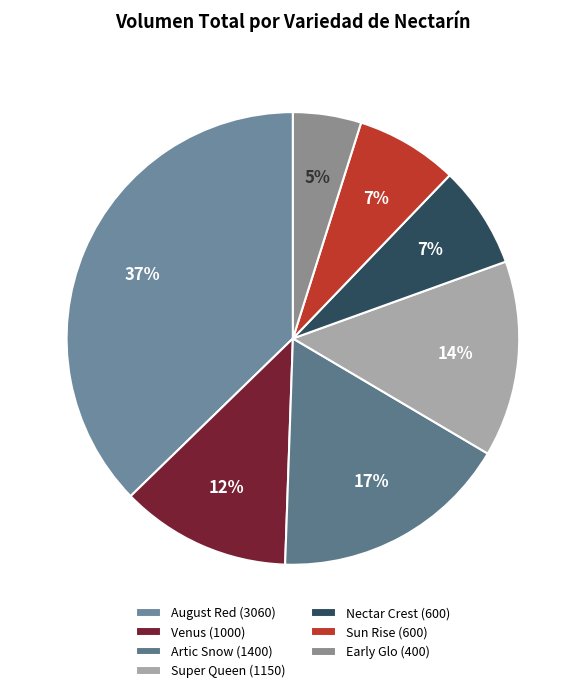

To the nearest percent, what portion does Venus represent?

12%